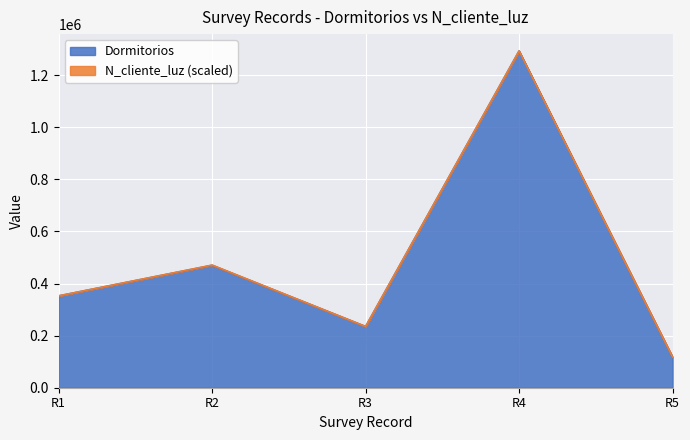

How many points are lower than both their immediate neighbors (excluding endpoints)?

1